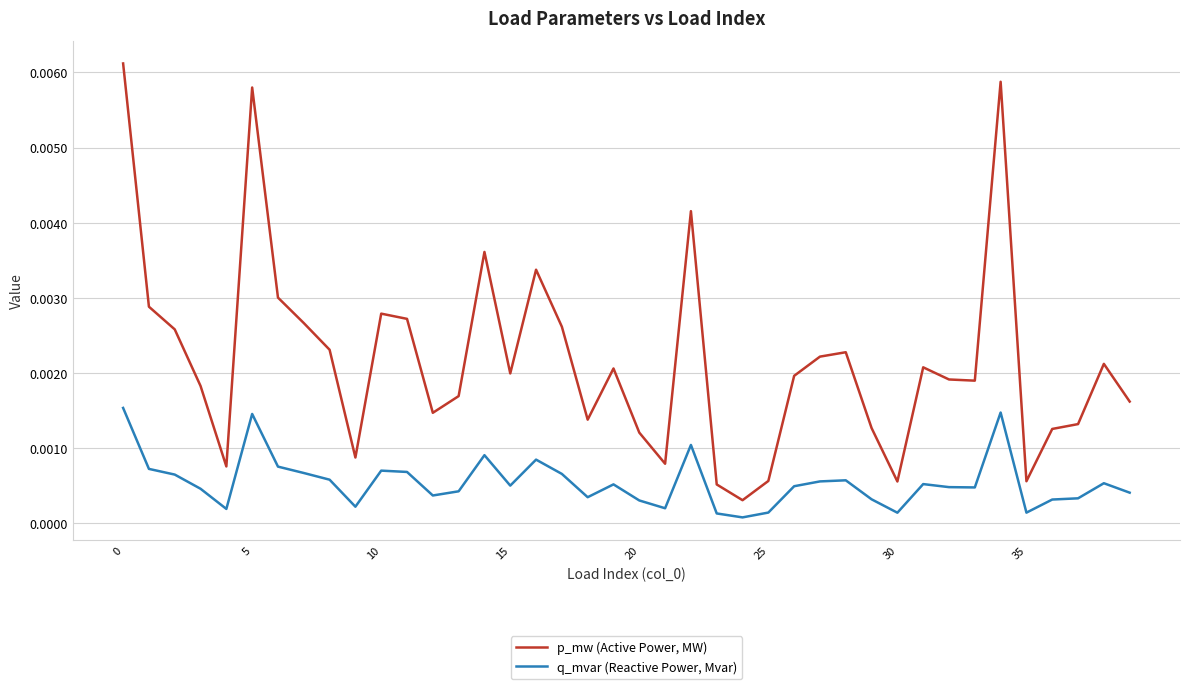

In q_mvar (Reactive Power, Mvar), how many points are higher than both neighbors (excluding endpoints)?

10